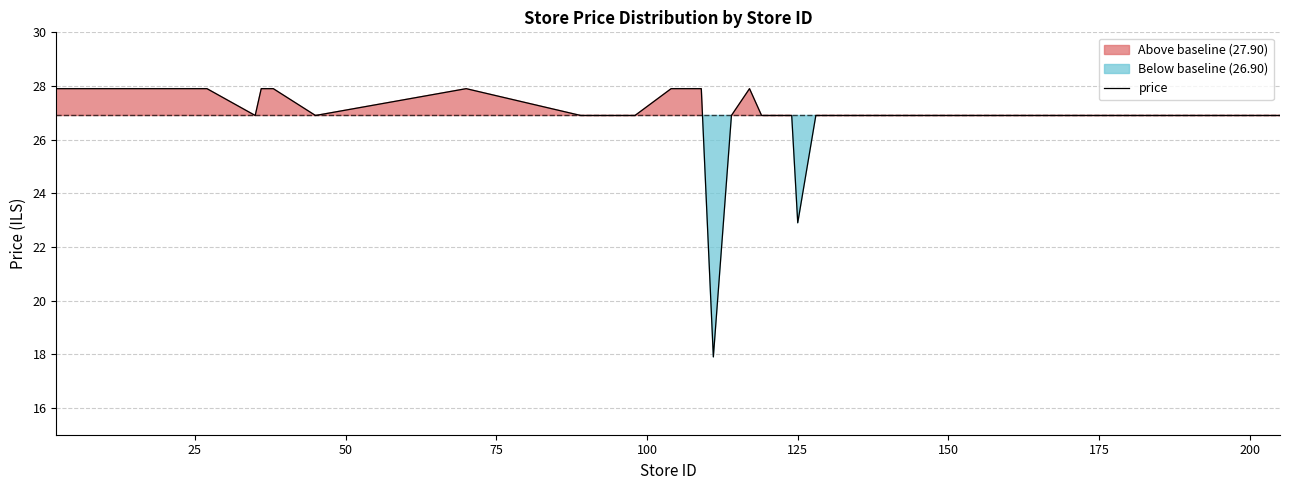

True or false: there are more than 1 points higher than both neighbors.

True